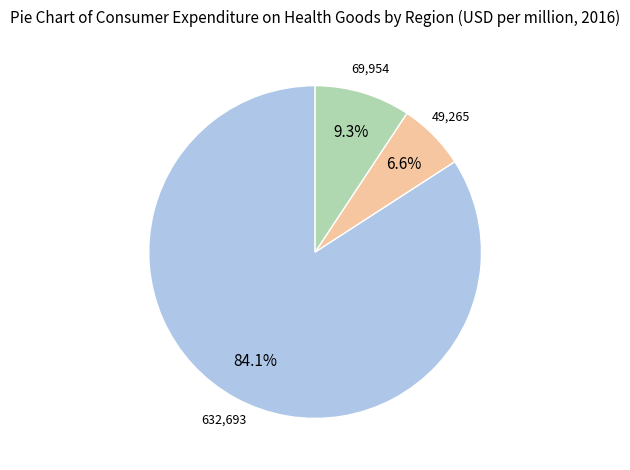

Does any single category account for the majority?

Yes